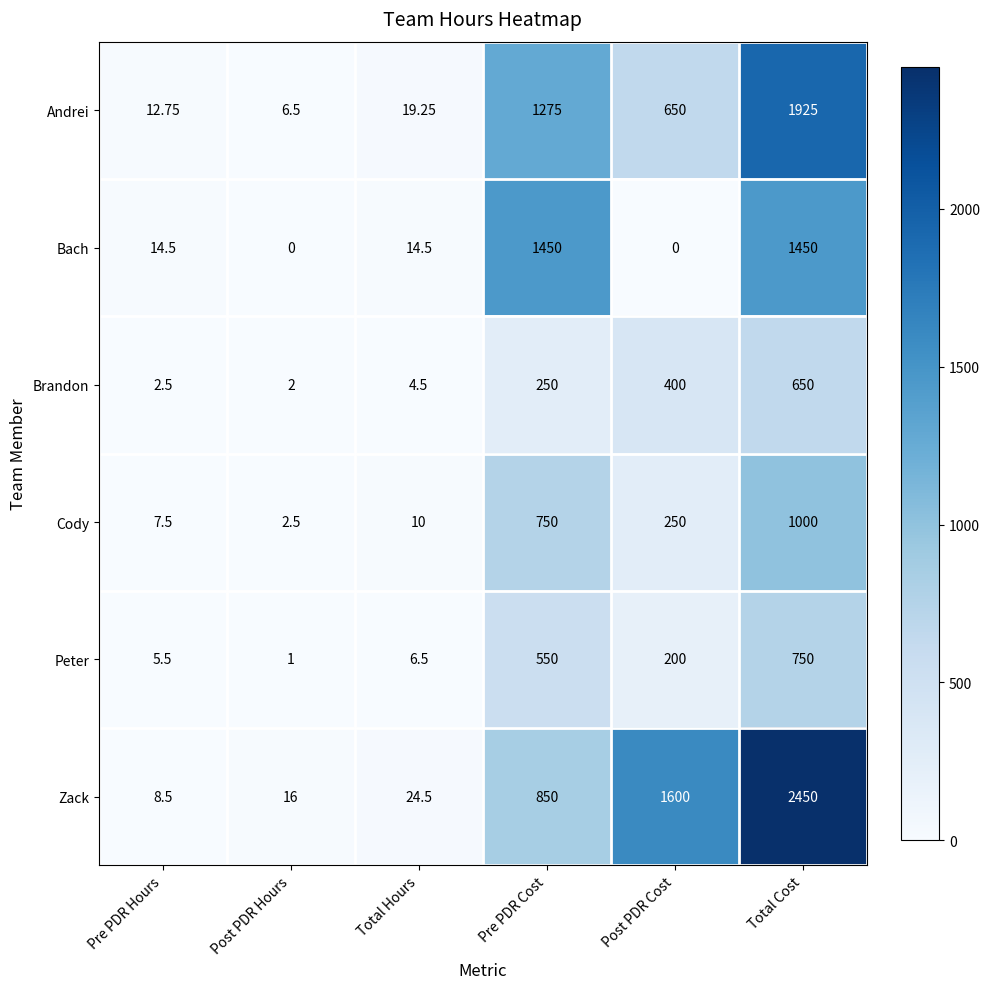

Where is Zack nearest to the value 1229?

Post PDR Cost